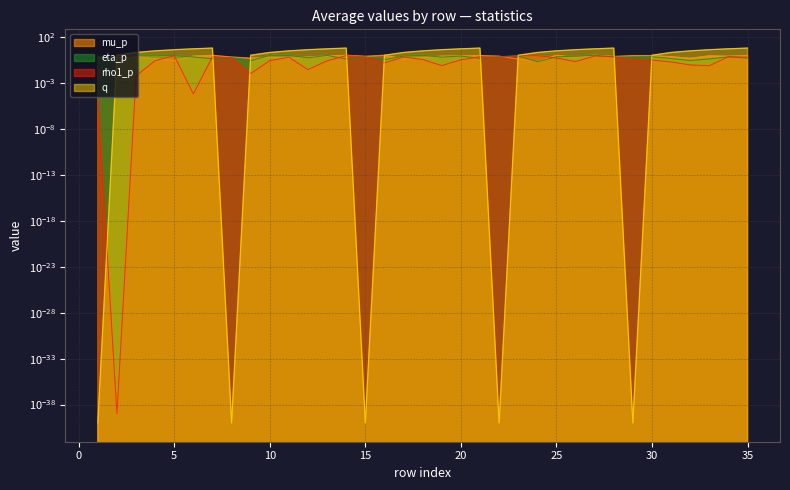

Count the number of data series in this chart.

4